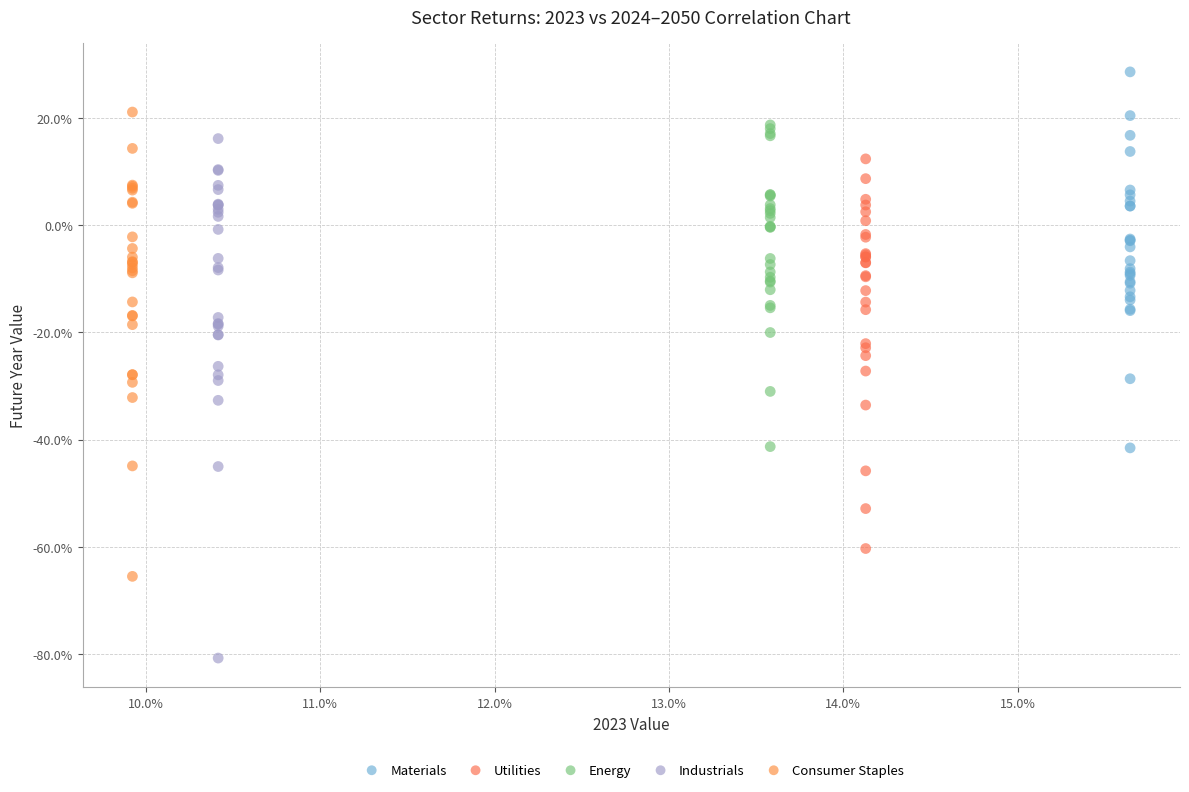

Which series reaches the minimum Y coordinate?

Industrials